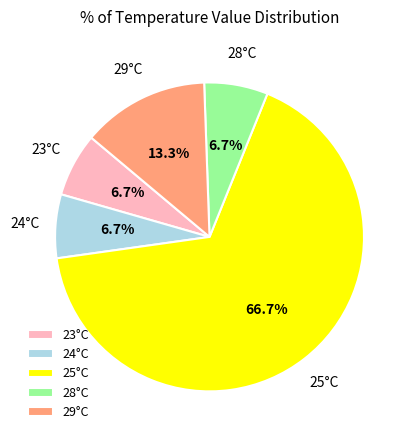

How many slices are in this pie chart?

5